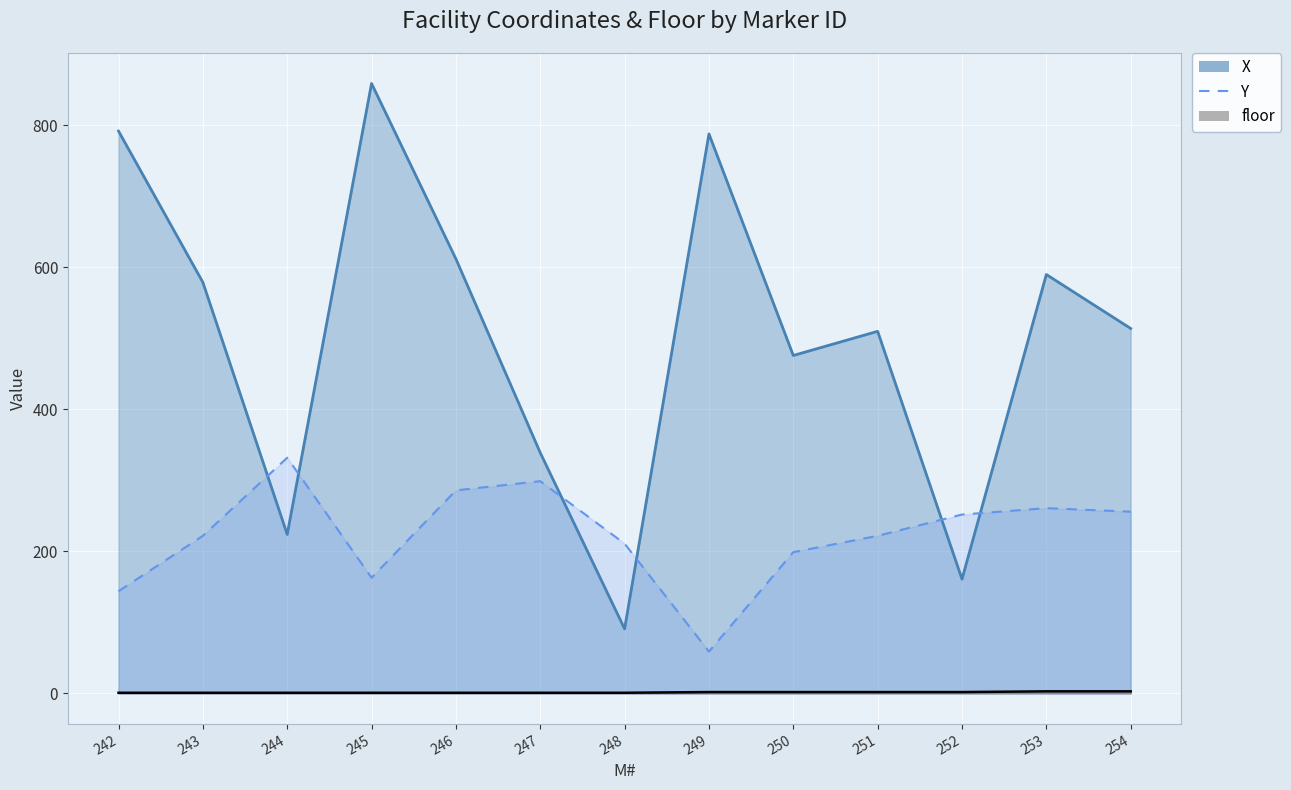

Reading left to right, what are all the values shown in this chart?

X: 242=792	243=579	244=224	245=859	246=612	247=339	248=91	249=788	250=476	251=510	252=161	253=590	254=514
Y: 242=144	243=222	244=332	245=163	246=286	247=299	248=211	249=59	250=199	251=222	252=252	253=261	254=256
floor: 242=1	243=1	244=1	245=1	246=1	247=1	248=1	249=2	250=2	251=2	252=2	253=3	254=3